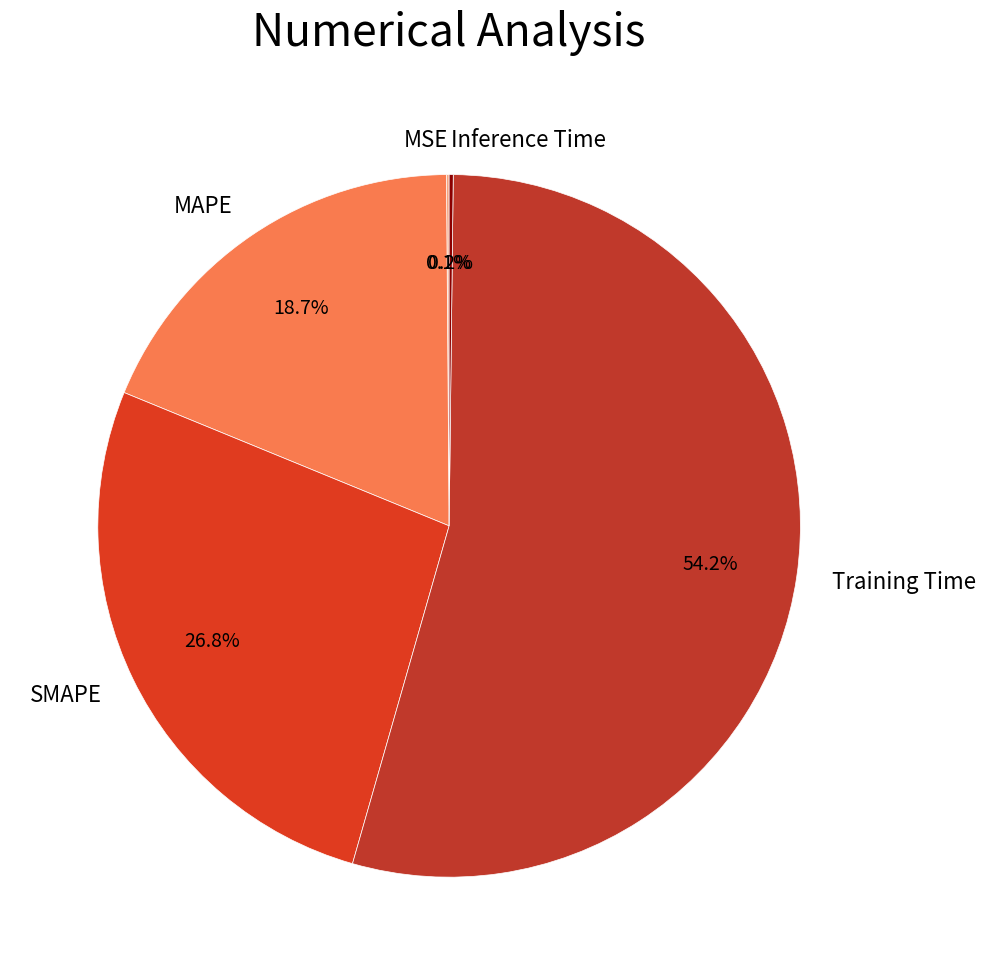

Which category accounts for the majority?

Training Time